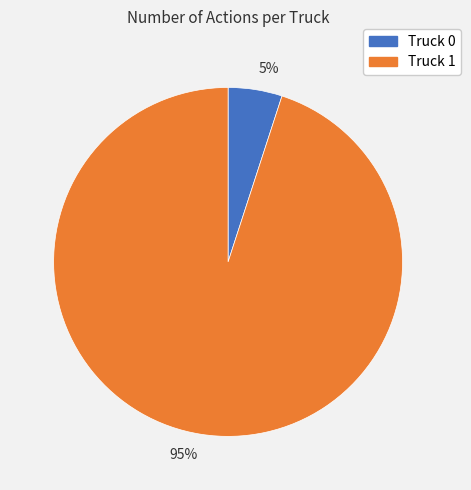

True or false: 95% accounts for 95% of the total.

True